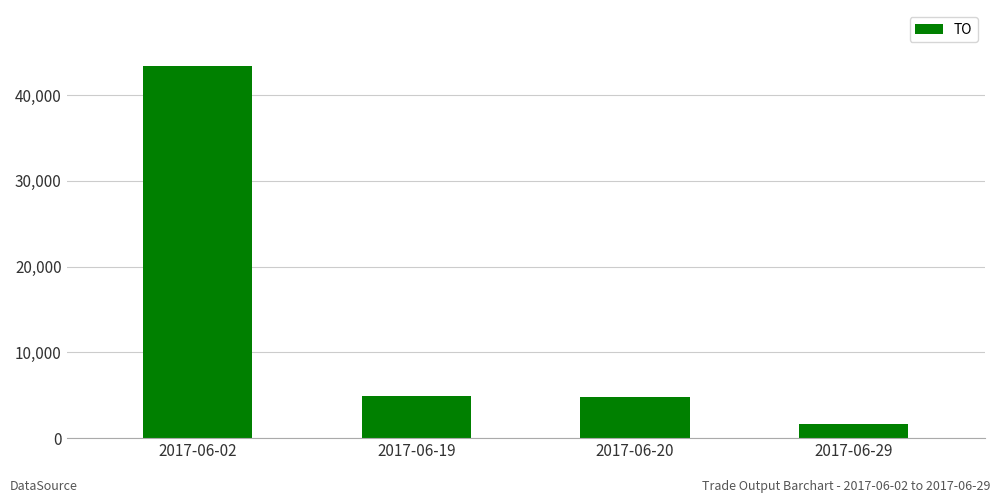

Which category has the highest value across all series?

2017-06-02